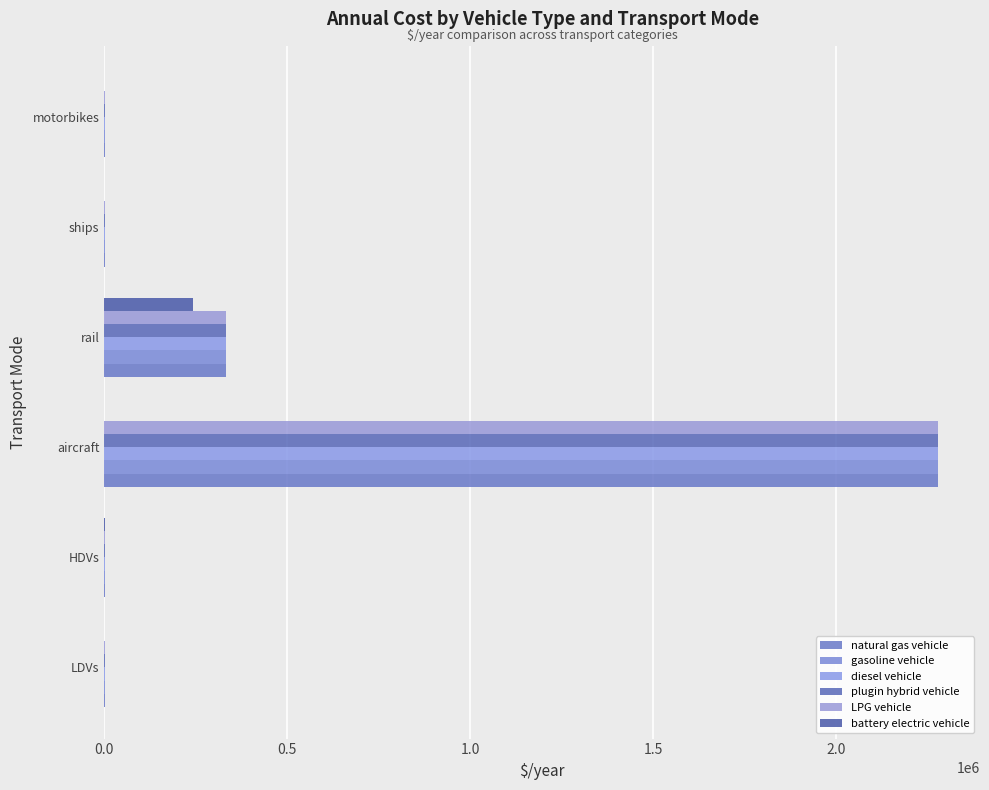

What position from the left is ships?

5